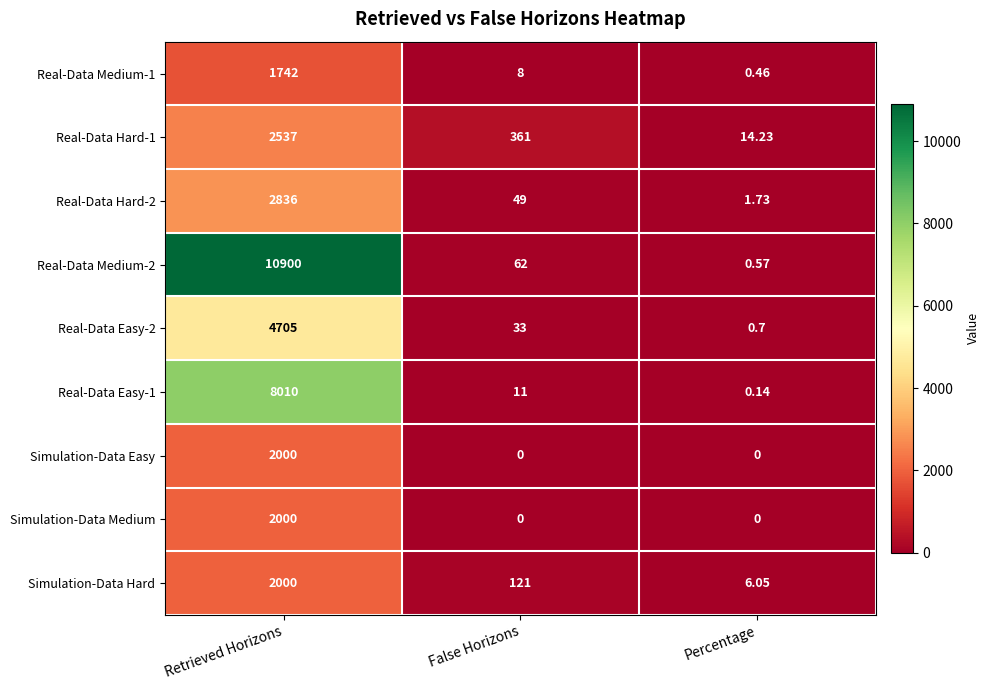

At which category is the sum across all series the highest?

Retrieved Horizons